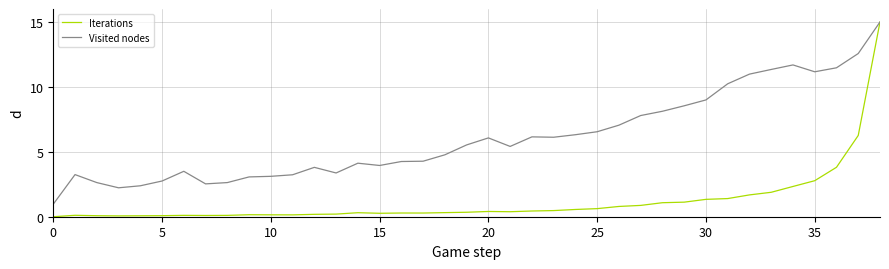

Which series has the widest spread of values?

Iterations